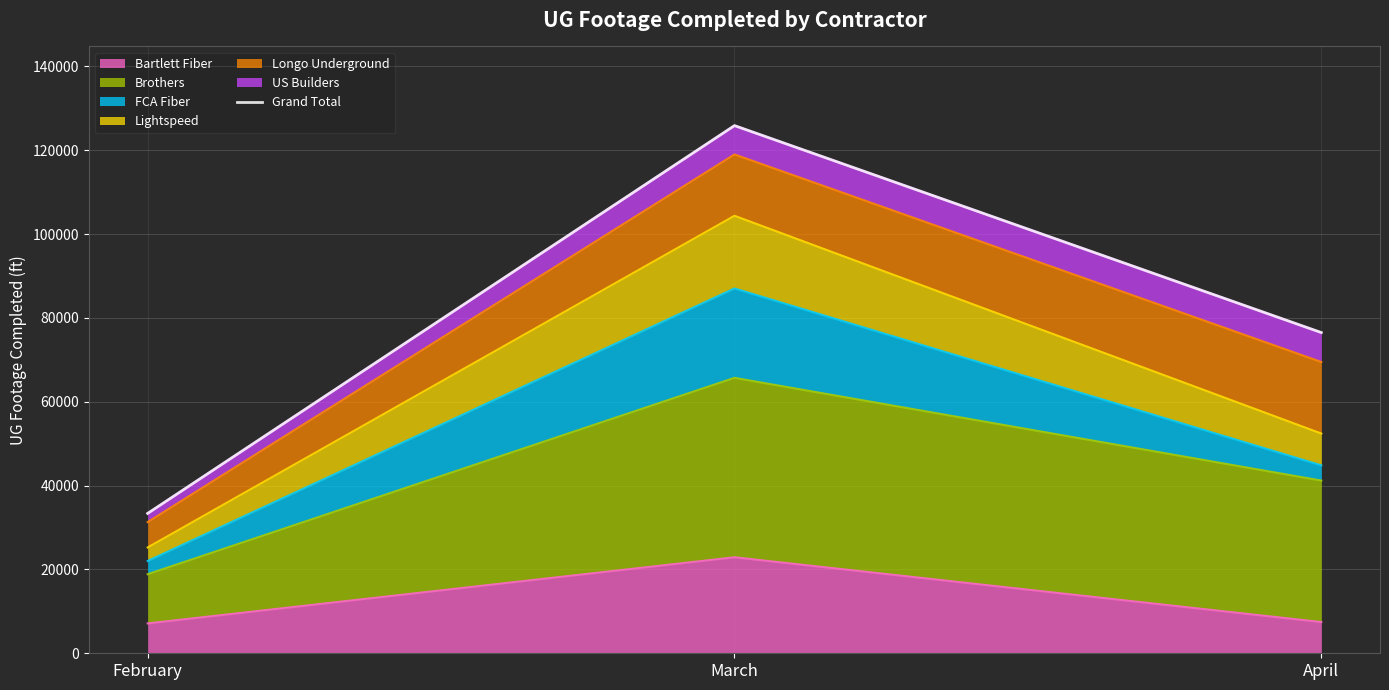

Reading left to right, list all the values displayed in this chart.

February=33368	March=125864	April=76499